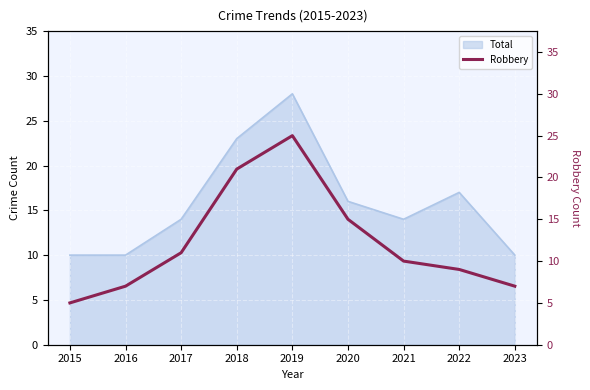

At which label is the value closest to 15?

2020